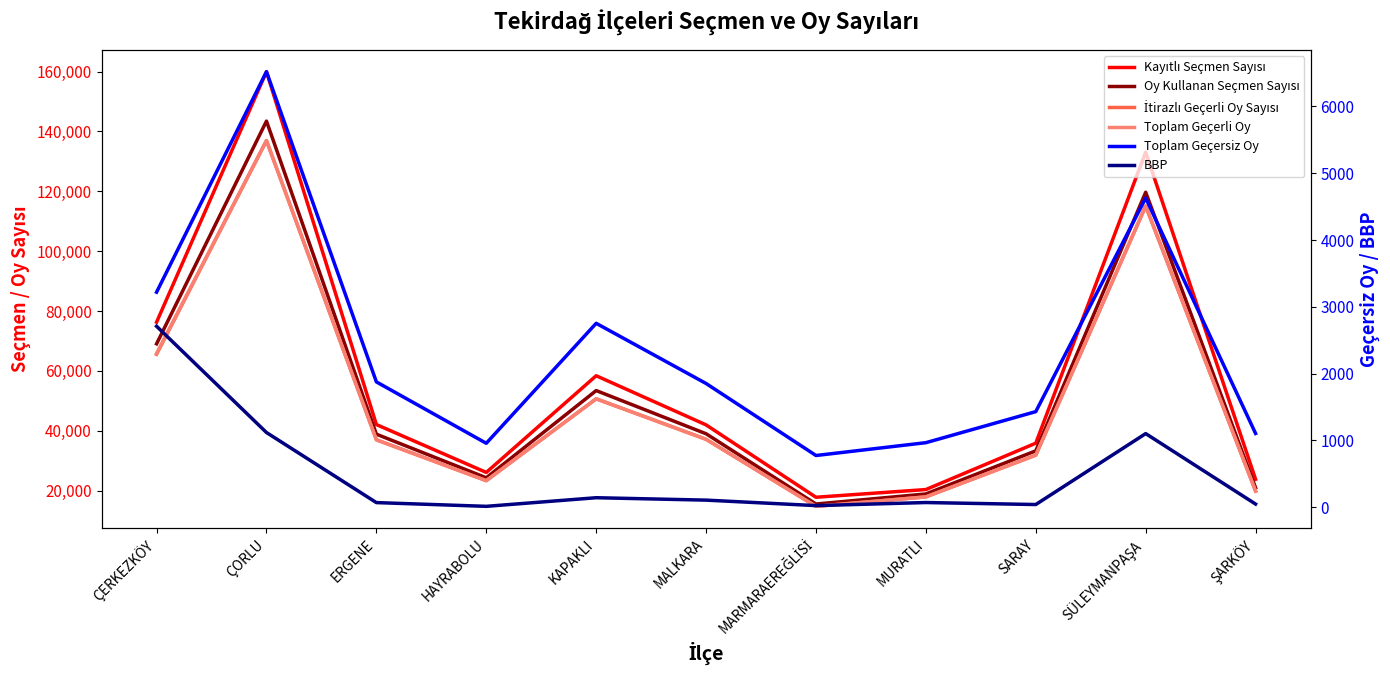

True or false: İtirazlı Geçerli Oy Sayısı has more than 2 interior local peaks.

True